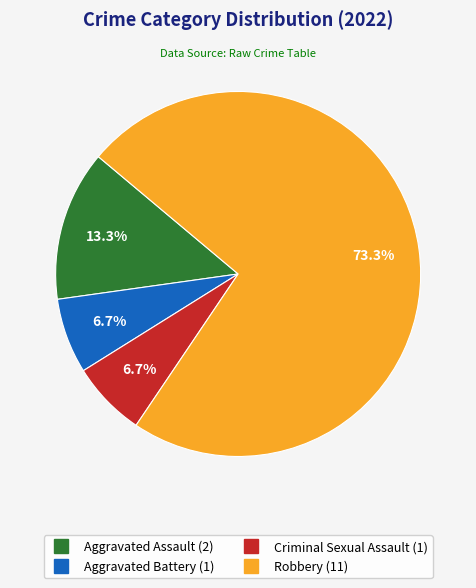

How many segments does this pie chart have?

4